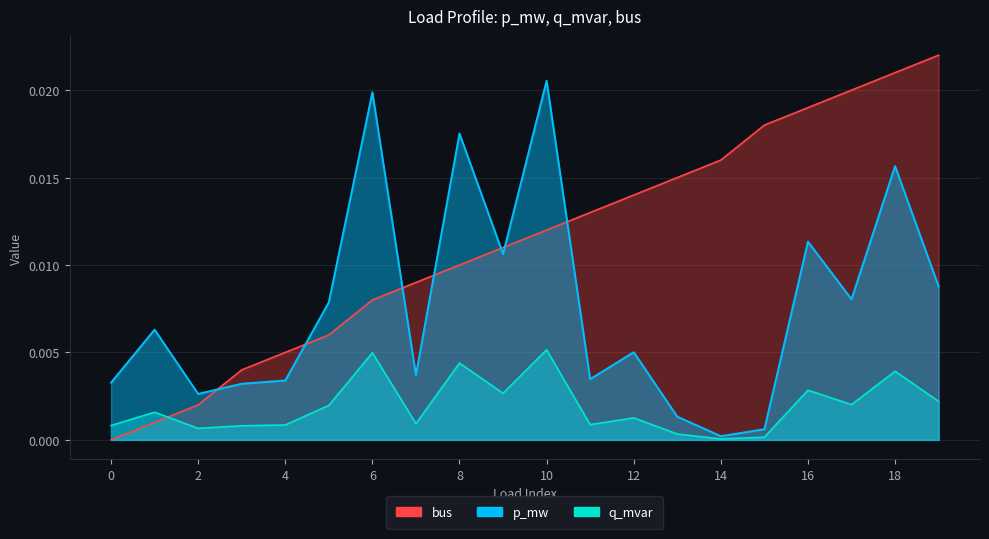

True or false: p_mw and q_mvar intersect in this chart.

False